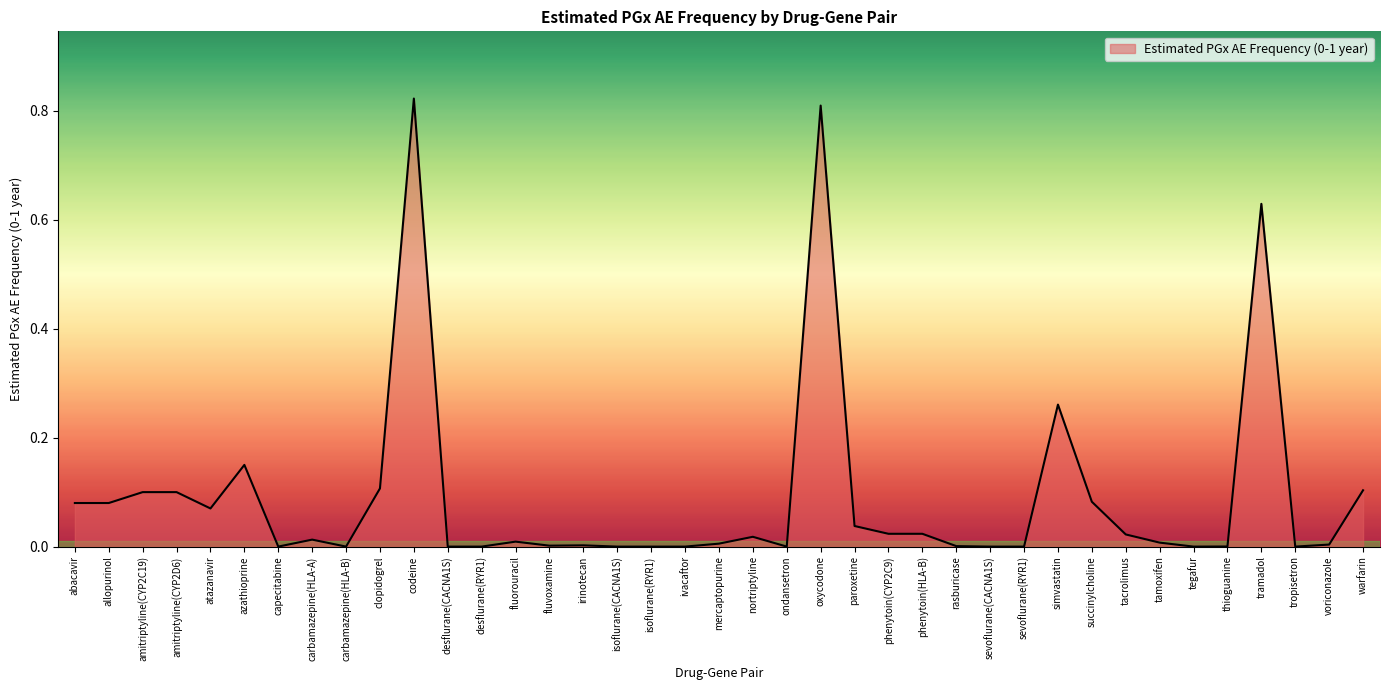

How many lines are shown in the chart?

1